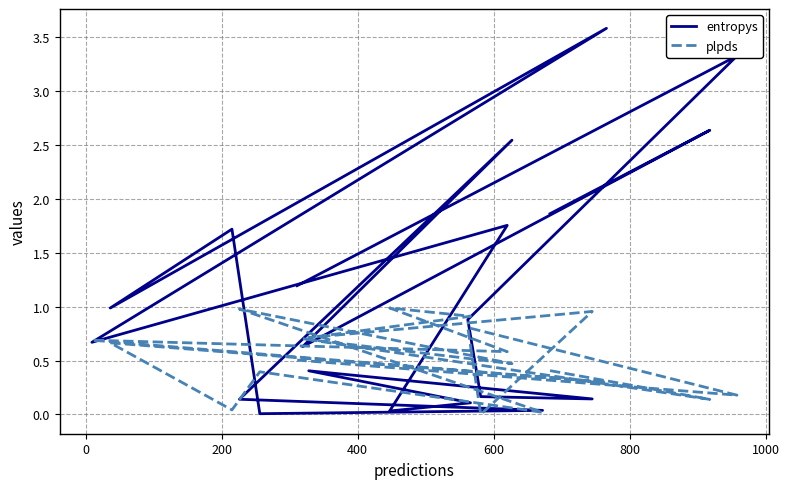

The value of plpds at 200 is 0.7. True or false?

True